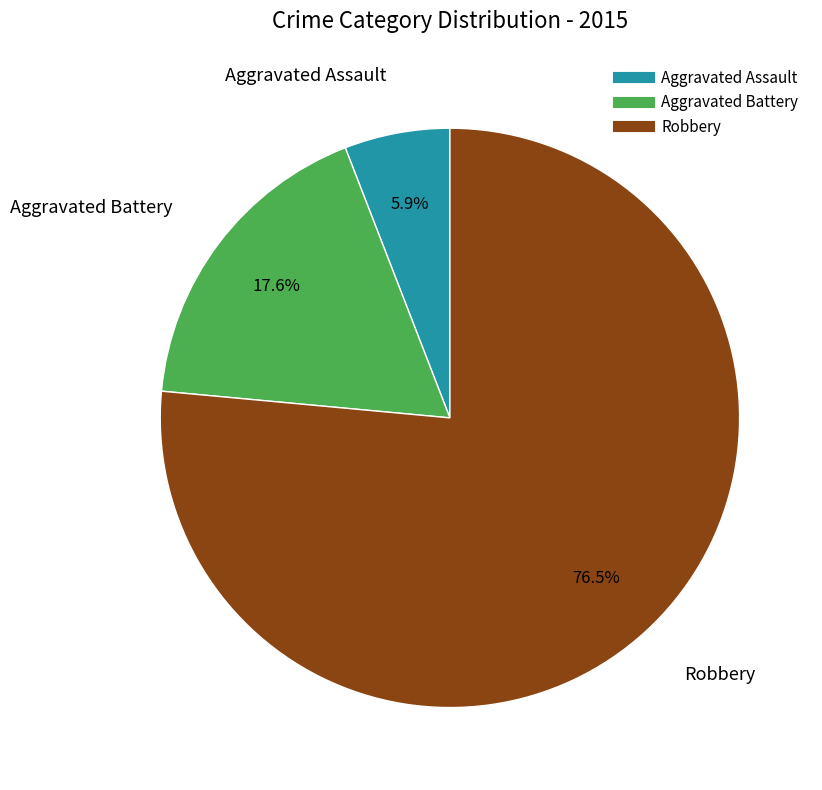

What is the largest slice in the pie chart?

Robbery